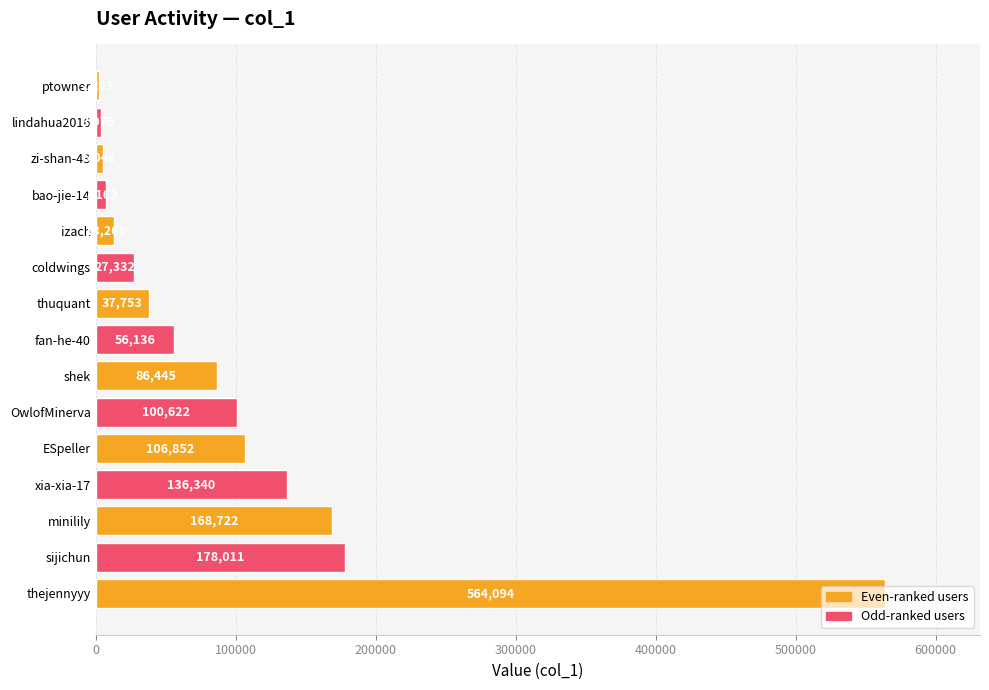

What is the smallest value displayed?

2203